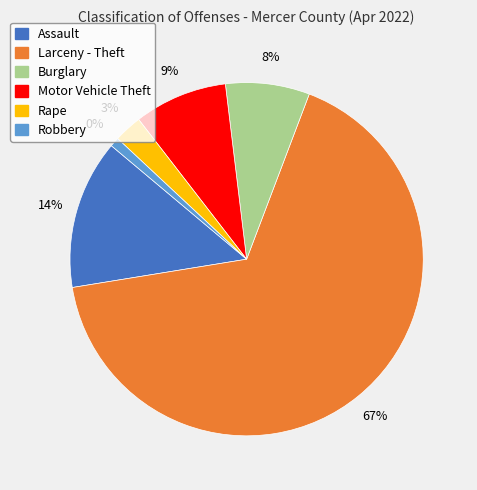

Which slice represents more than half of the pie?

Larceny - Theft